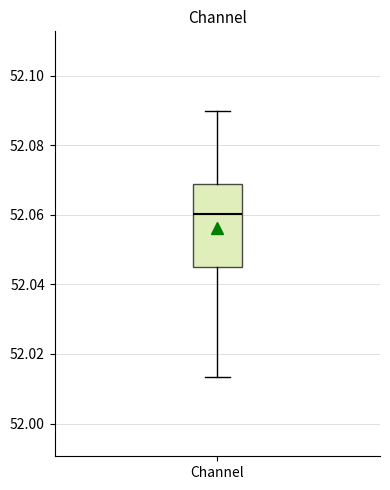

Read this box plot against the y-axis: the position of the median line, the range covered by the box, and the ends of both whiskers. The values are not printed on the chart, so give them approximately, as read against the axis.

median 52.060, box 52.046 to 52.068, whiskers 52.014 to 52.090